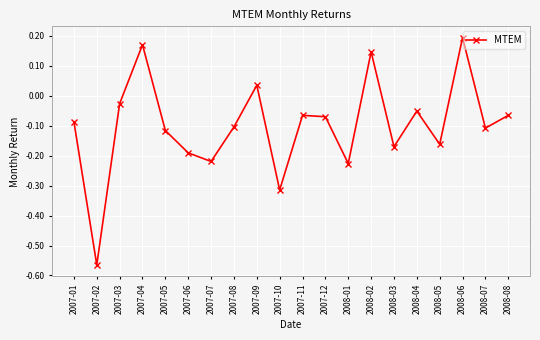

How many interior local peaks (higher than both neighbors) does the data have?

6